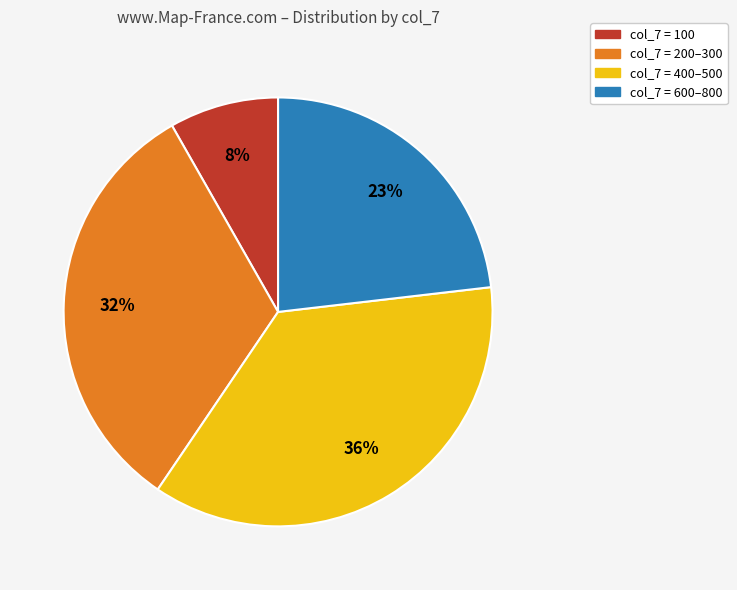

Is col_7 = 100 the majority of the pie?

No